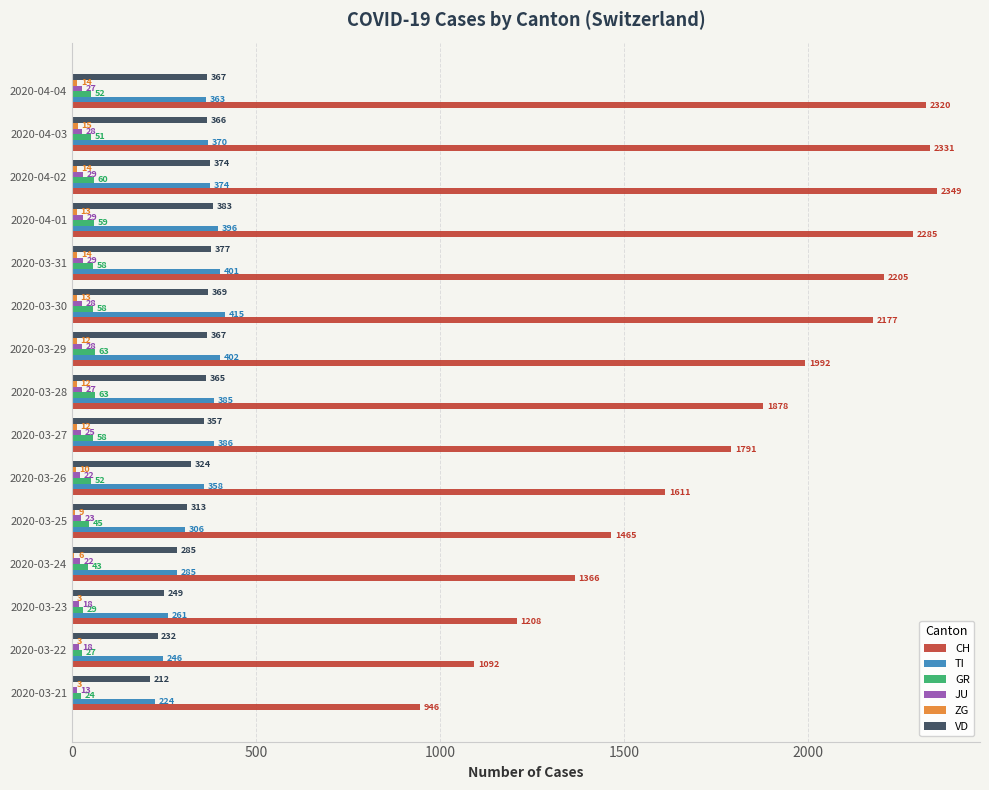

What is the total value across all series at 2020-03-23?

1768